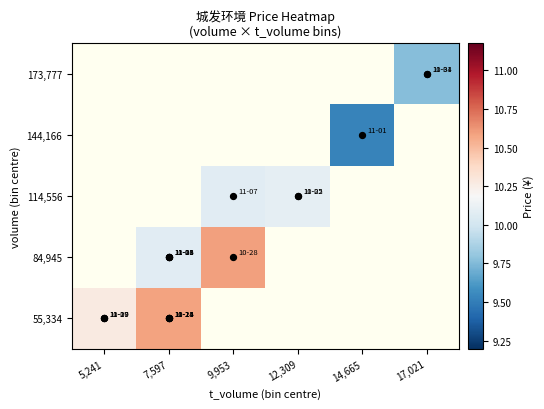

Which label corresponds to the largest value in the chart?

9,953